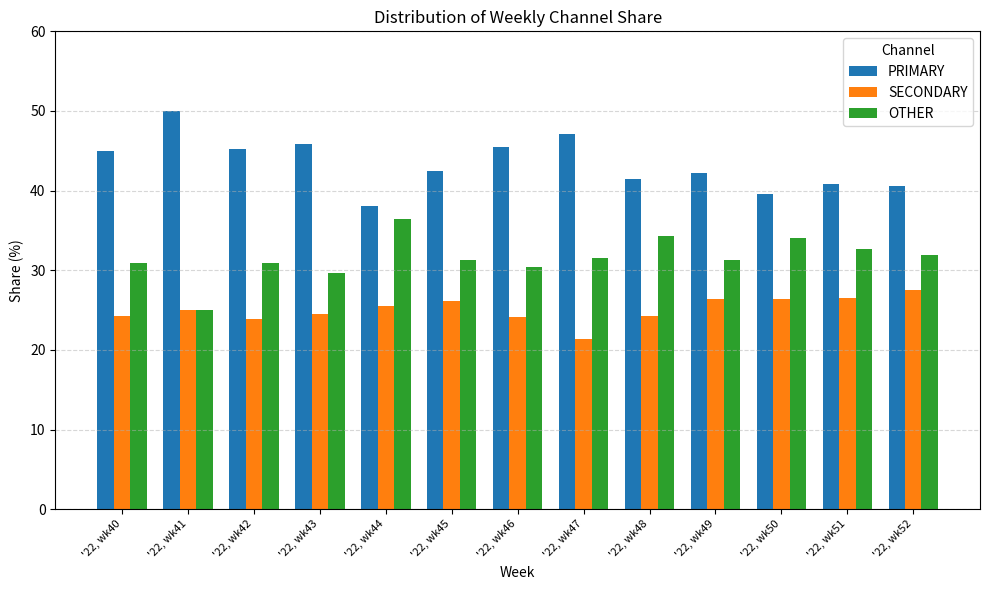

What is the lowest value of the SECONDARY series?

21.4